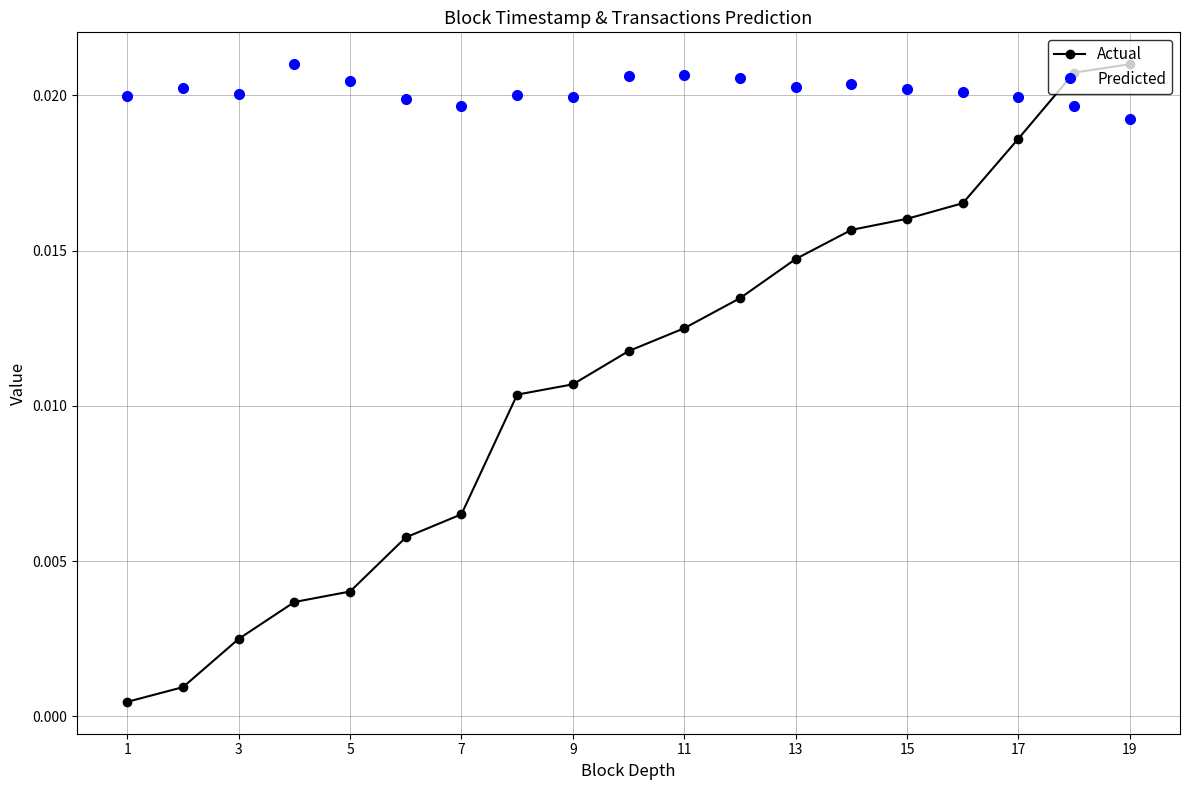

What is the sum of all Predicted values?

0.4